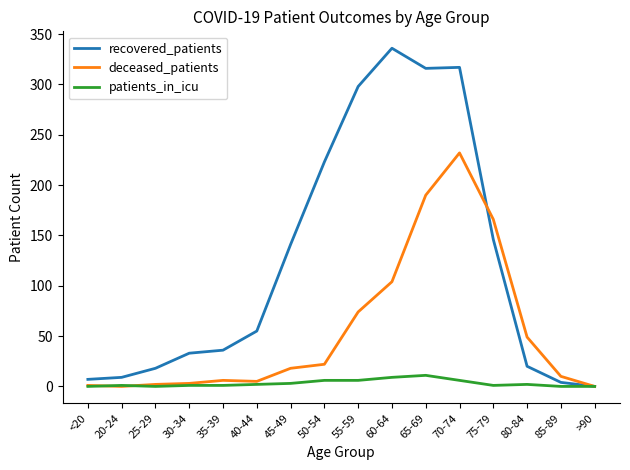

At which label does deceased_patients reach its peak?

70-74